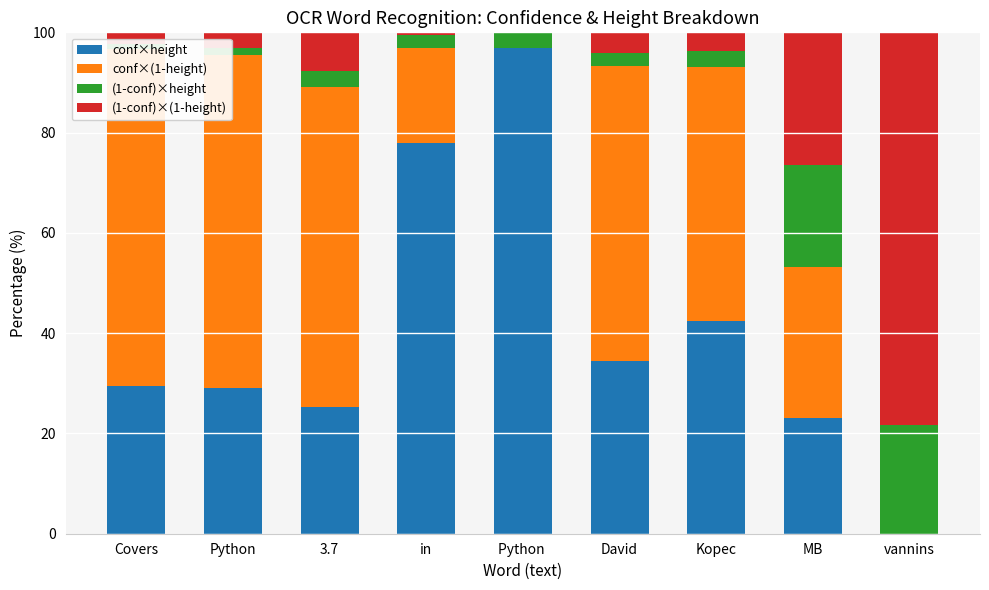

At which label does (1-conf)×(1-height) first exceed 3?

Python